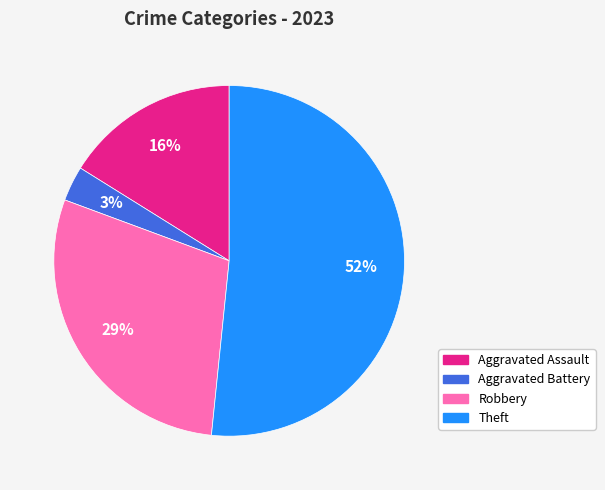

Which category has the smallest portion of the pie?

Aggravated Battery